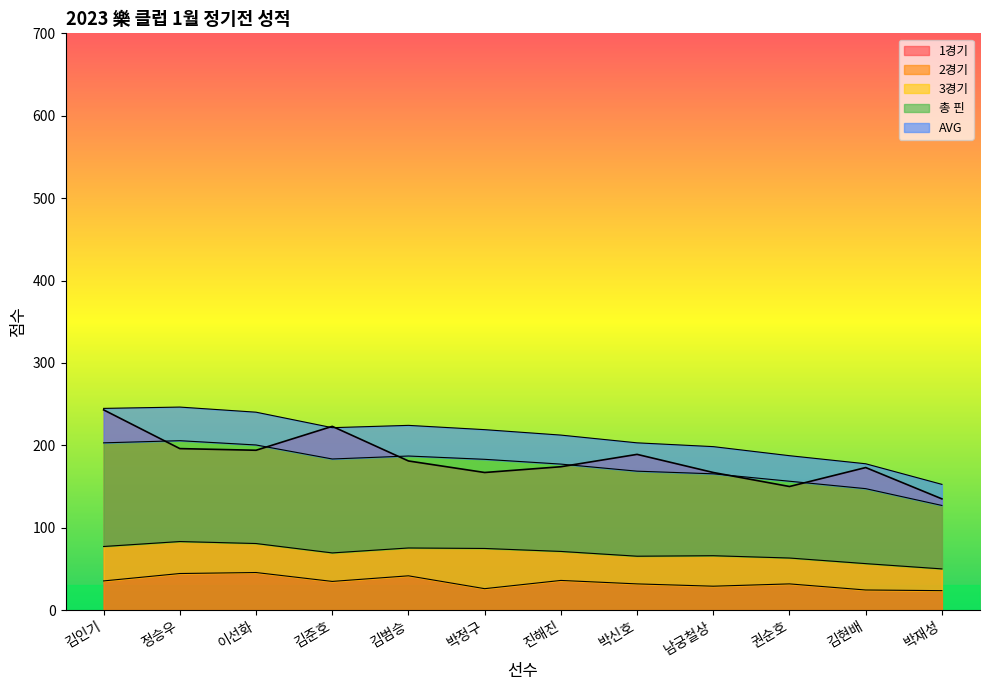

Is it true that 총 핀 equals 212.4 at 진해진?

True